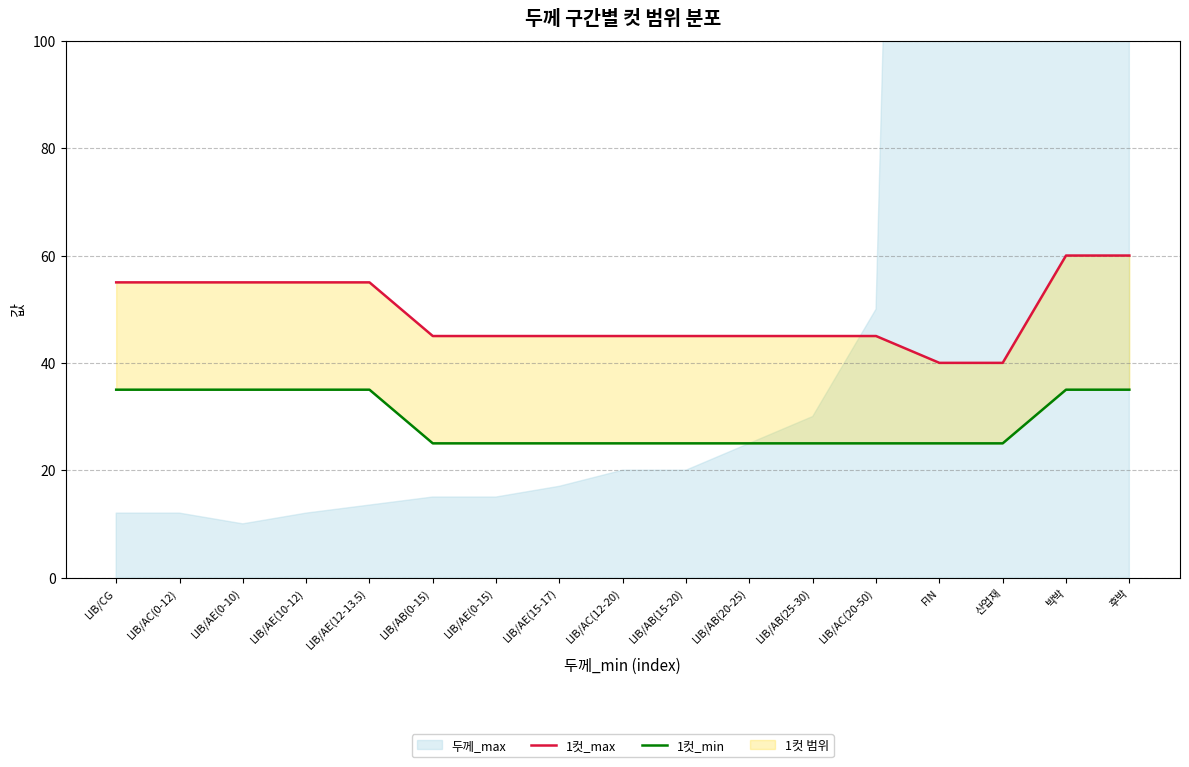

What is the maximum value for 1컷_min?

35